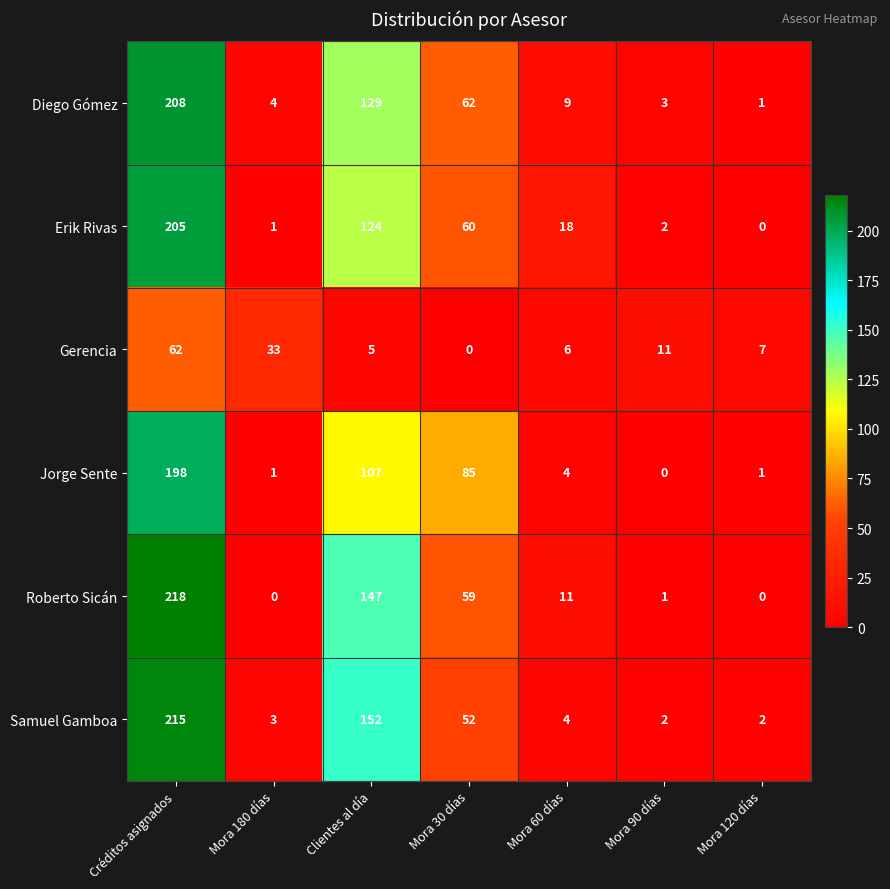

How many categories are shown in the chart?

7